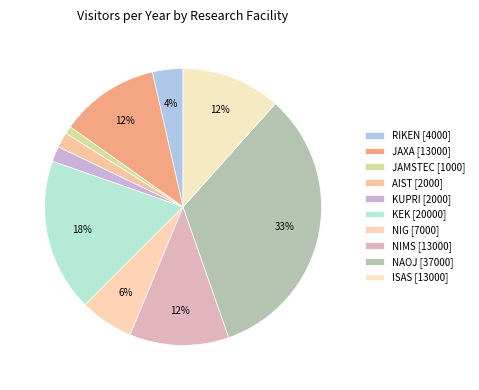

What percentage is NOT represented by KEK?

82.1%